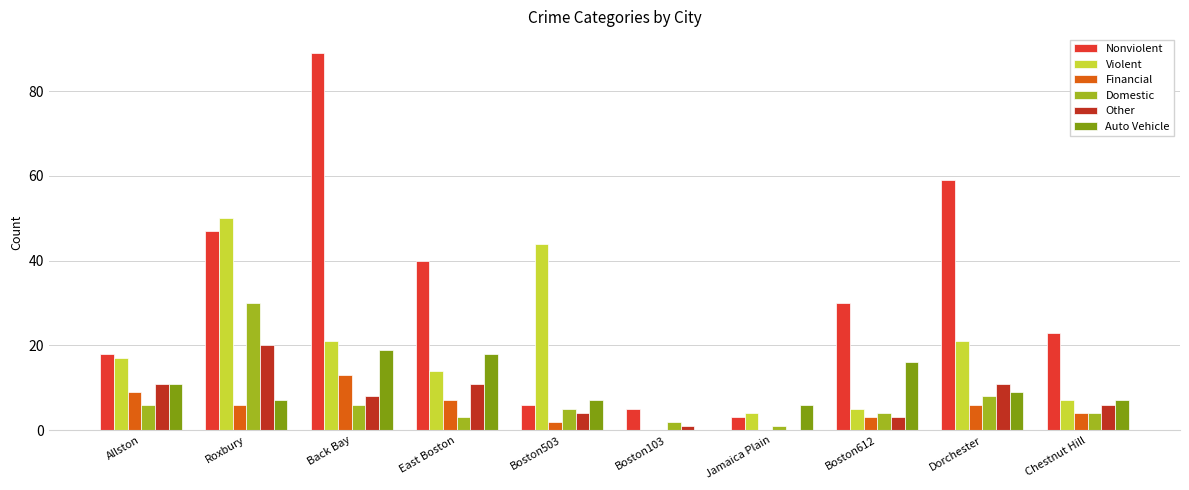

Between Roxbury and Chestnut Hill, which series saw the biggest shift?

Violent